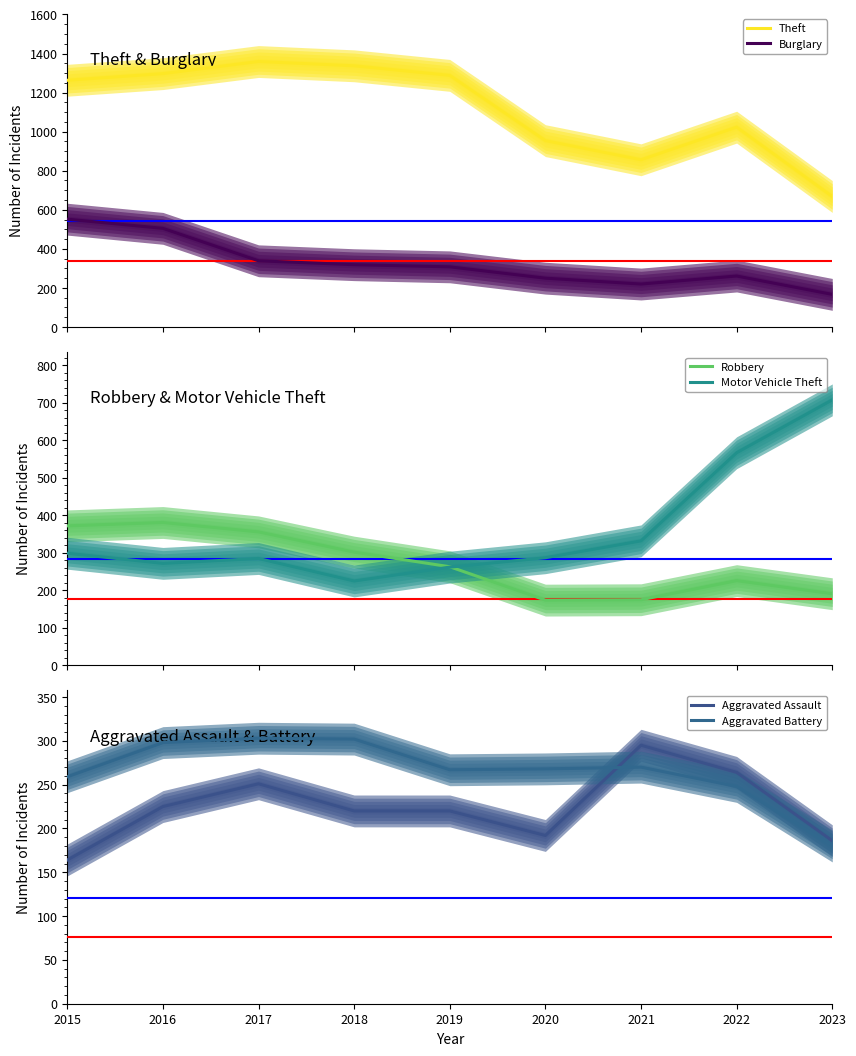

Which label corresponds to the smallest value in the chart?

2015